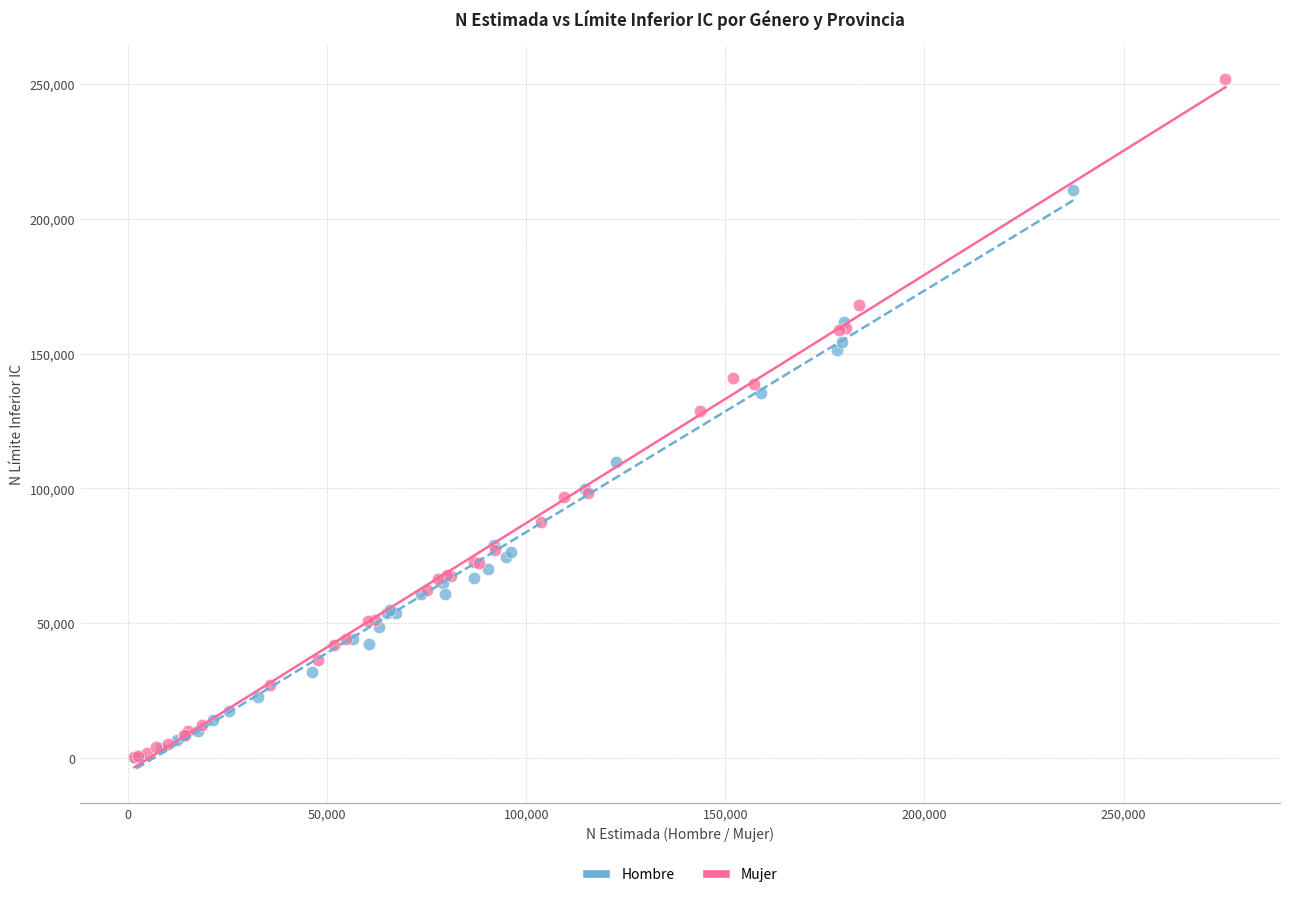

Which series contains the highest Y value?

Mujer